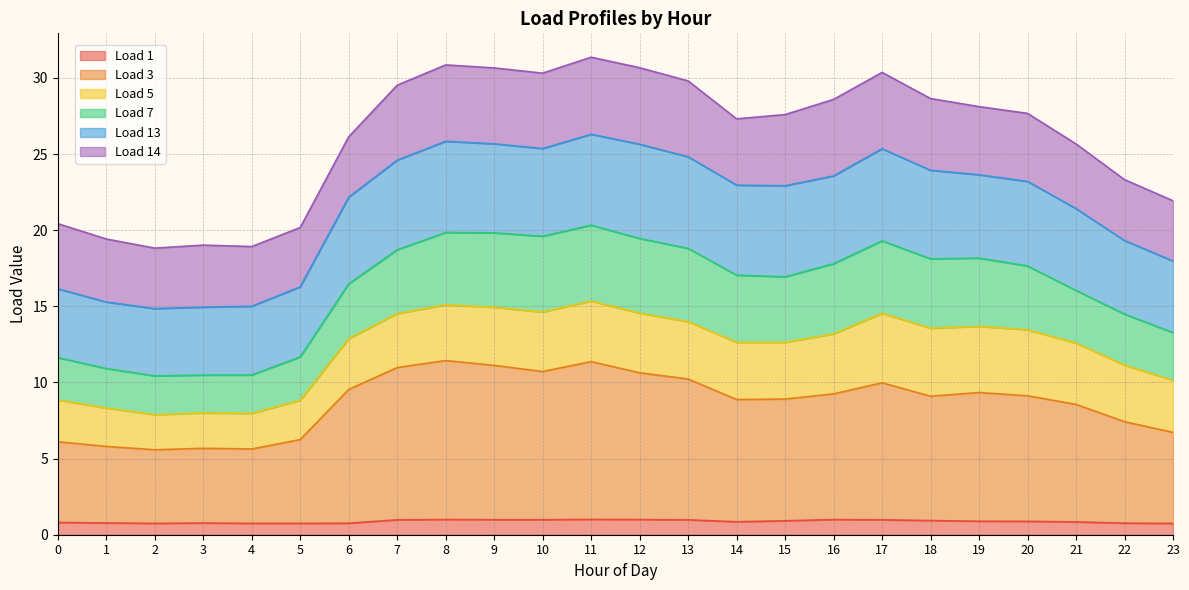

Is it true that Load 1 equals 1.0 at 13?

True